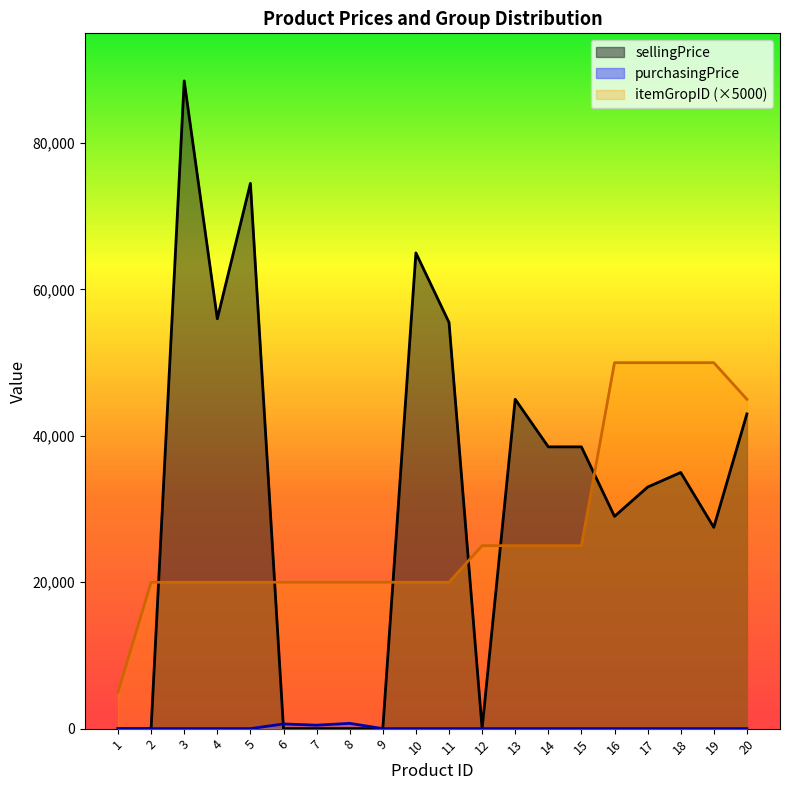

What are all the series names shown in the legend?

sellingPrice, purchasingPrice, itemGropID